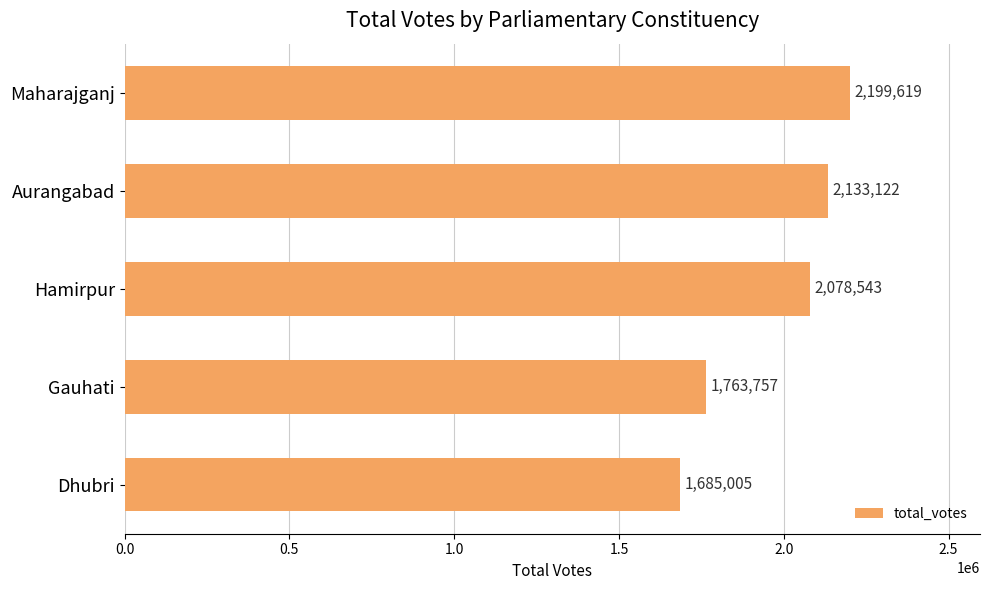

At which category does the chart reach its minimum across all series?

Dhubri